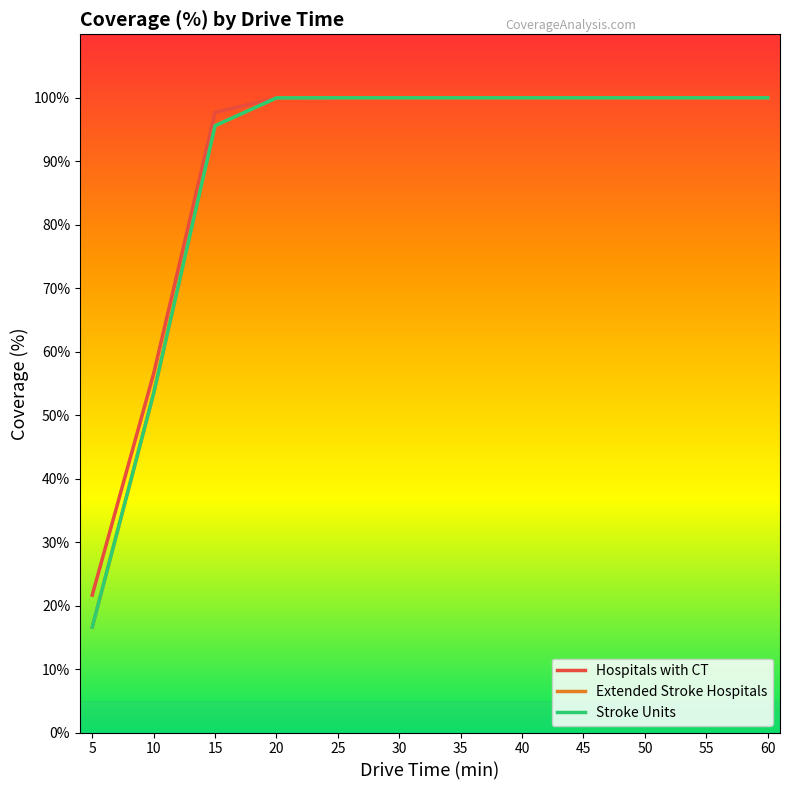

Is this an area chart (filled region under the line)?

No